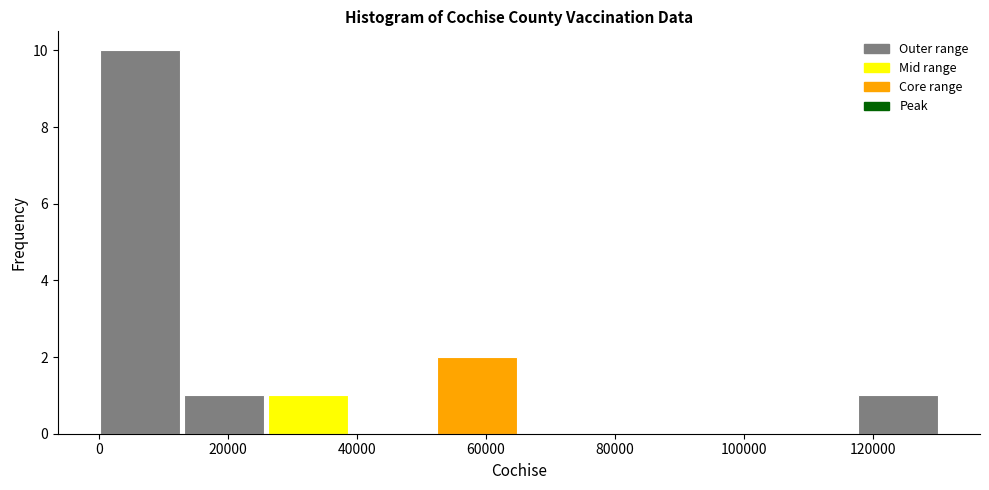

Which range on the x-axis has the tallest bar?

0 to 14000